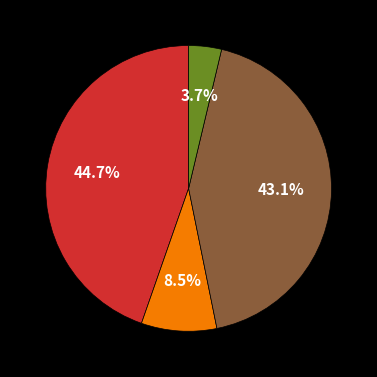

Is there a majority slice in this chart?

No